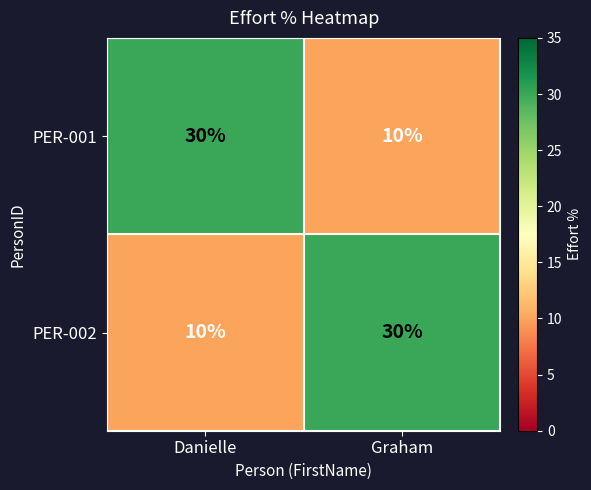

The PER-001 series shows 6 at Graham. True or false?

False